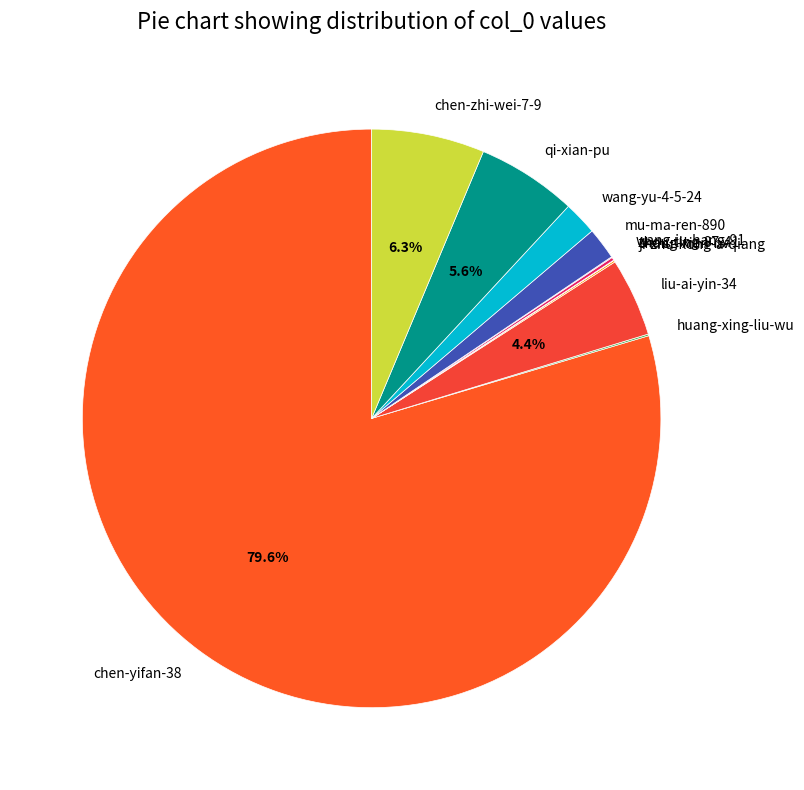

Is the sum of liu-ai-yin-34 and chen-yifan-38 greater than half?

Yes